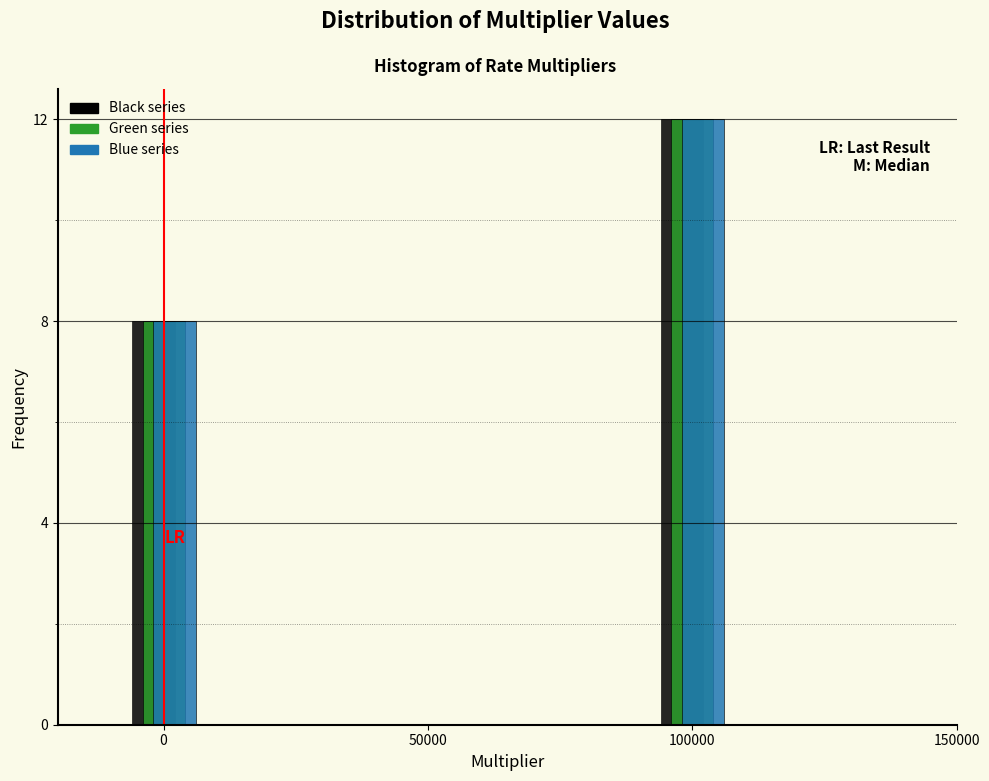

Which category has the highest value across all series?

100000